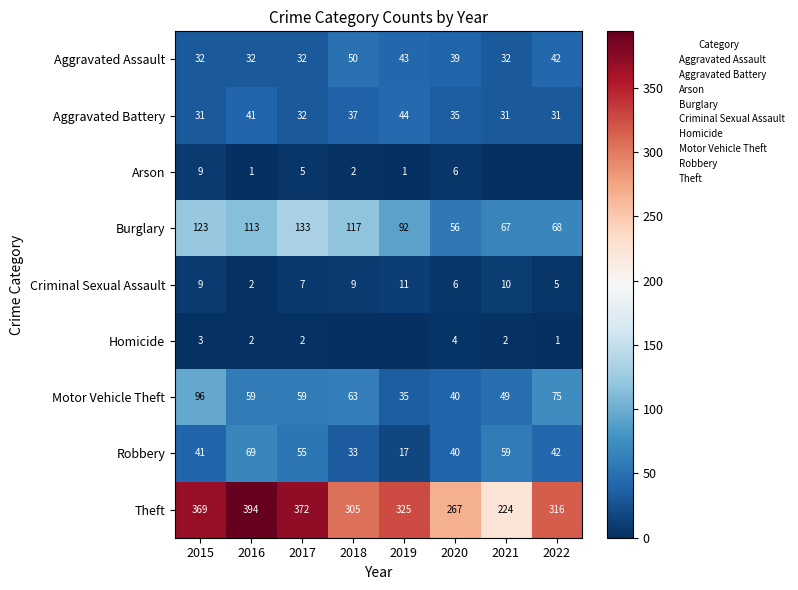

How many values in the Theft series are below 325?

4